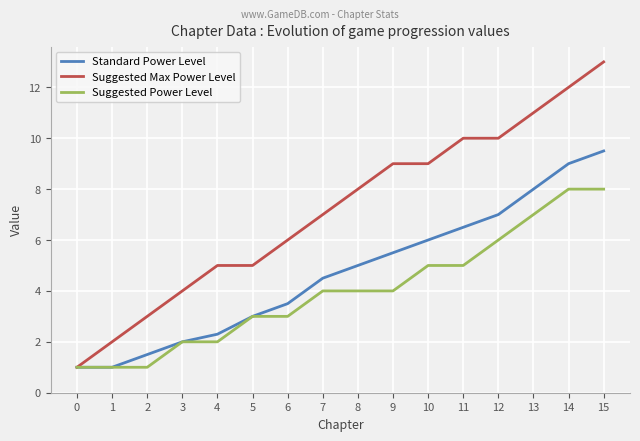

Reading left to right, what are all the values shown in this chart?

Standard Power Level: 1.0	1.0	1.5	2.0	2.3	3.0	3.5	4.5	5.0	5.5	6.0	6.5	7.0	8.0	9.0	9.5
Suggested Max Power Level: 1.0	2.0	3.0	4.0	5.0	5.0	6.0	7.0	8.0	9.0	9.0	10.0	10.0	11.0	12.0	13.0
Suggested Power Level: 1.0	1.0	1.0	2.0	2.0	3.0	3.0	4.0	4.0	4.0	5.0	5.0	6.0	7.0	8.0	8.0